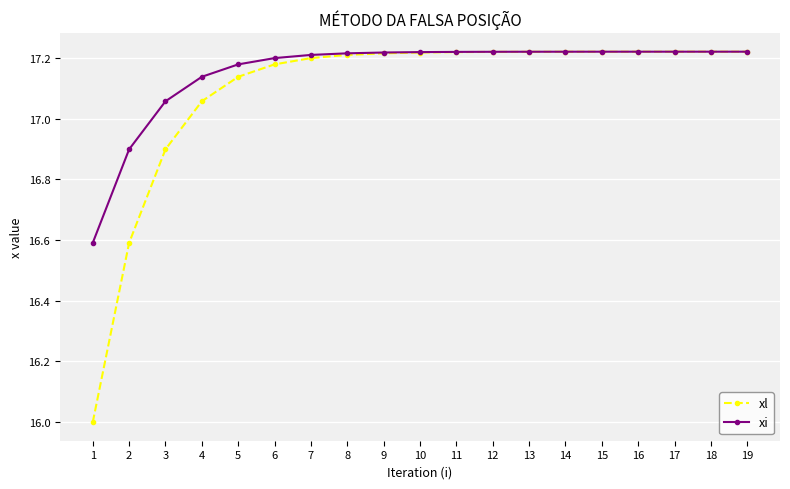

At how many categories does at least one series exceed 17?

17